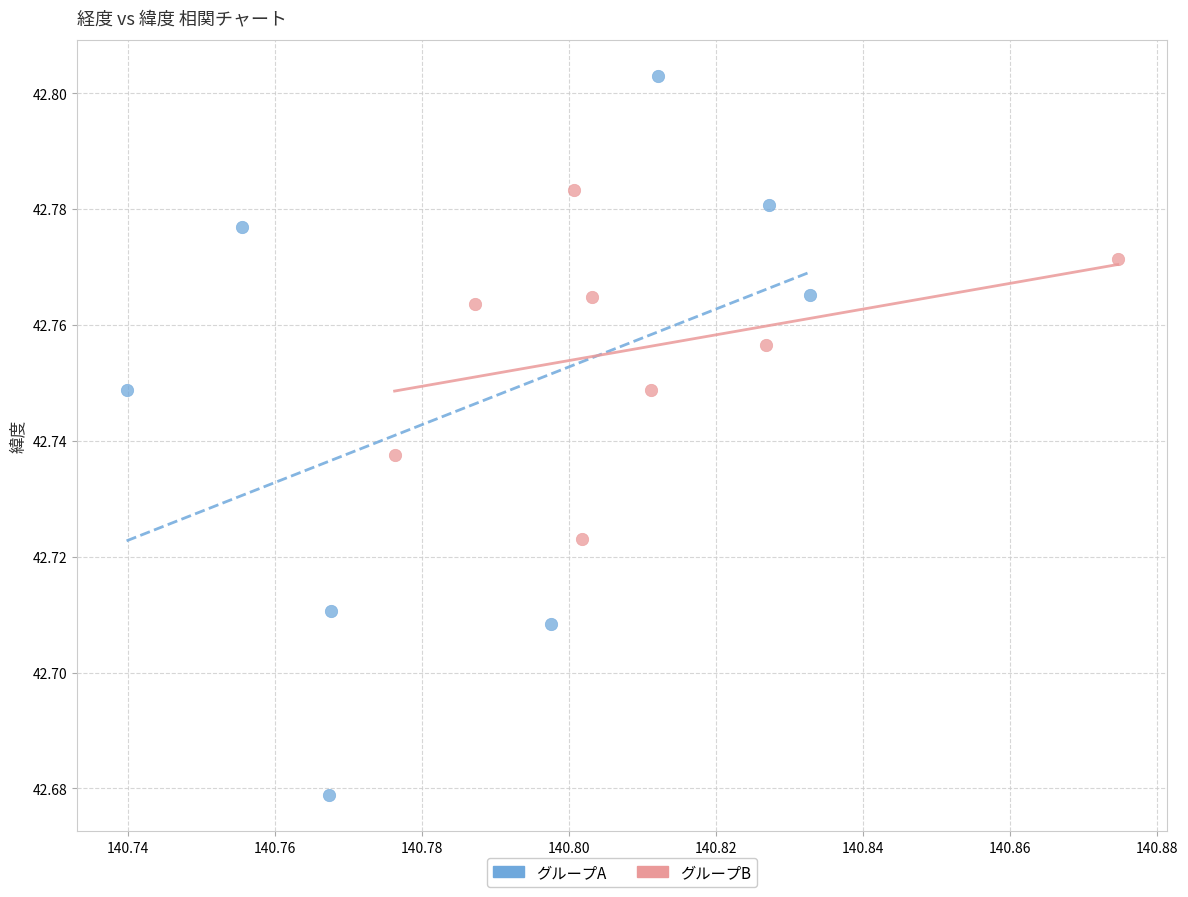

Which series has the widest spread of Y values?

グループA